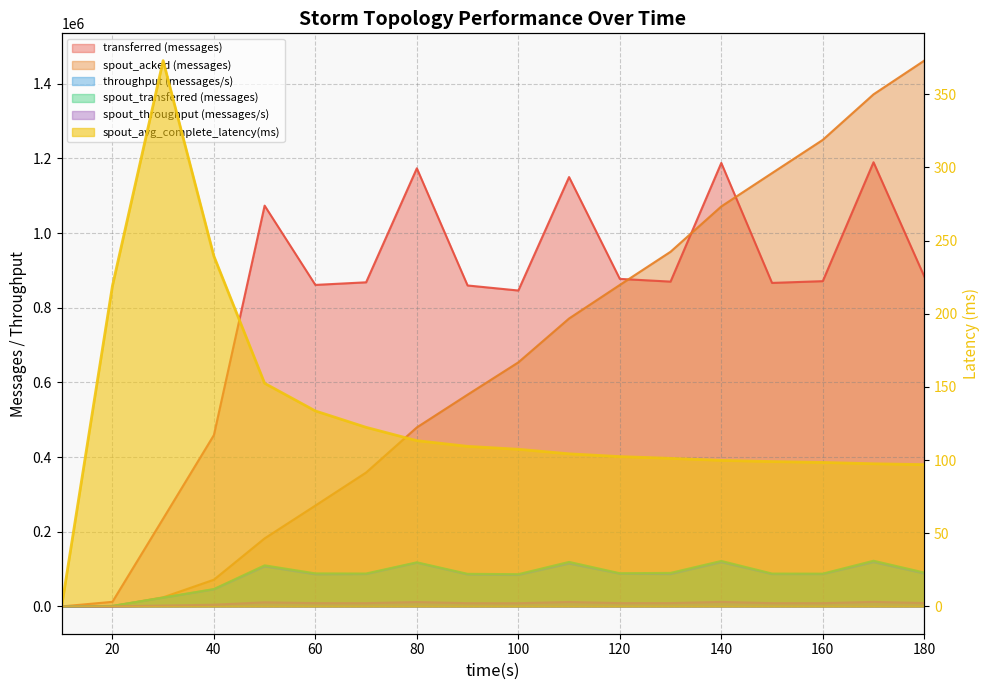

Which series has the largest total across all categories?

transferred (messages)